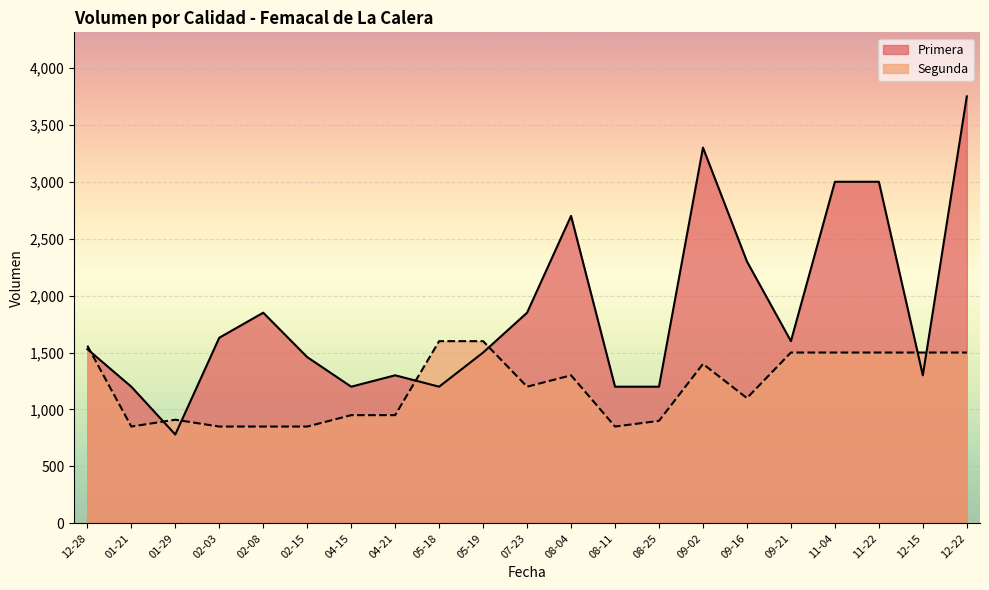

Rank the series by their maximum value, from highest to lowest.

Primera, Segunda